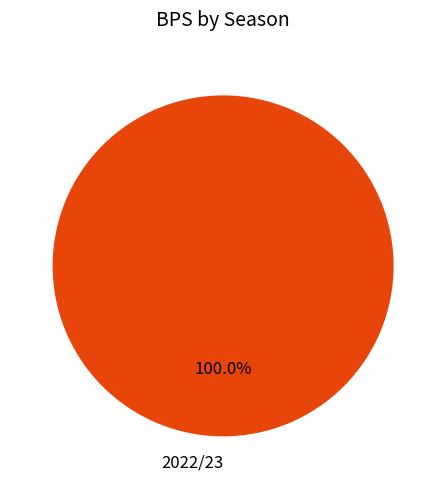

Does any single category account for the majority?

Yes